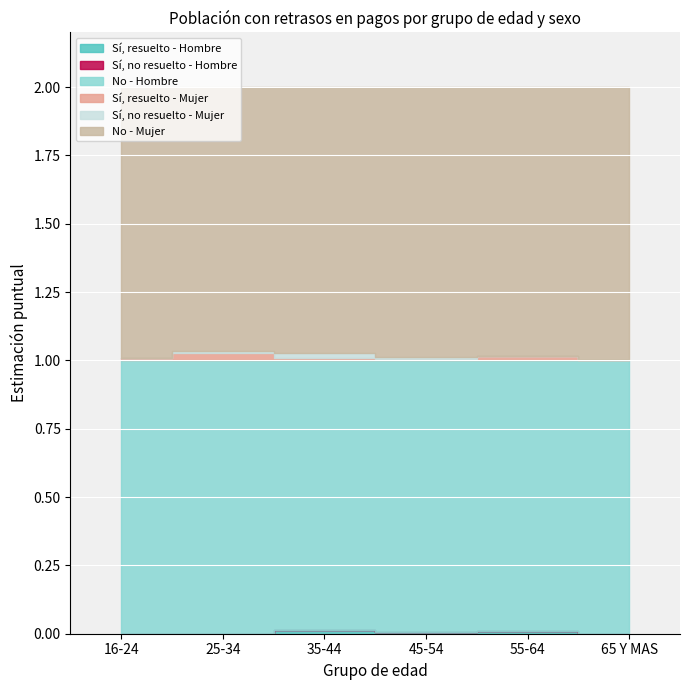

The value of Sí, no resuelto - Mujer at 55-64 is 0.0. True or false?

False